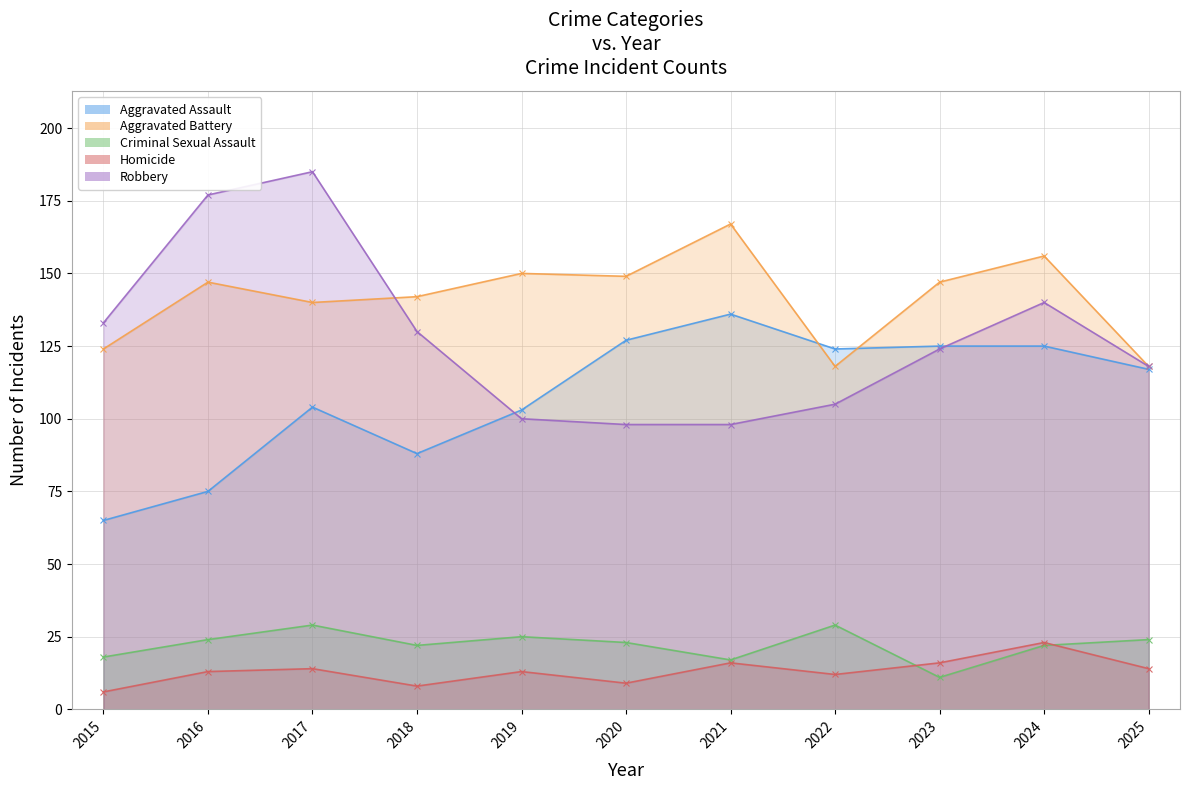

Where does the Homicide series first go above 13?

2017